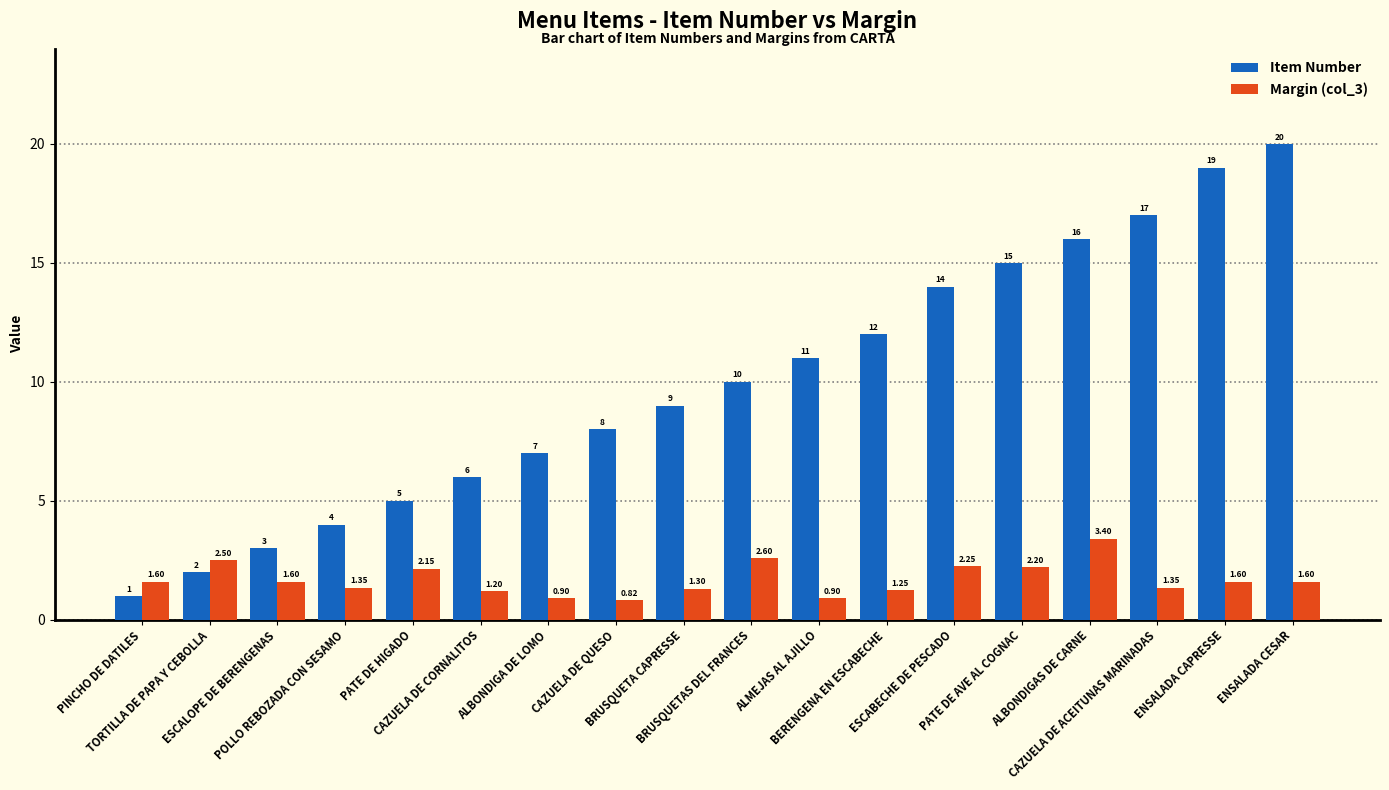

Between PATE DE AVE AL COGNAC and ENSALADA CESAR, which series saw the biggest shift?

Item Number